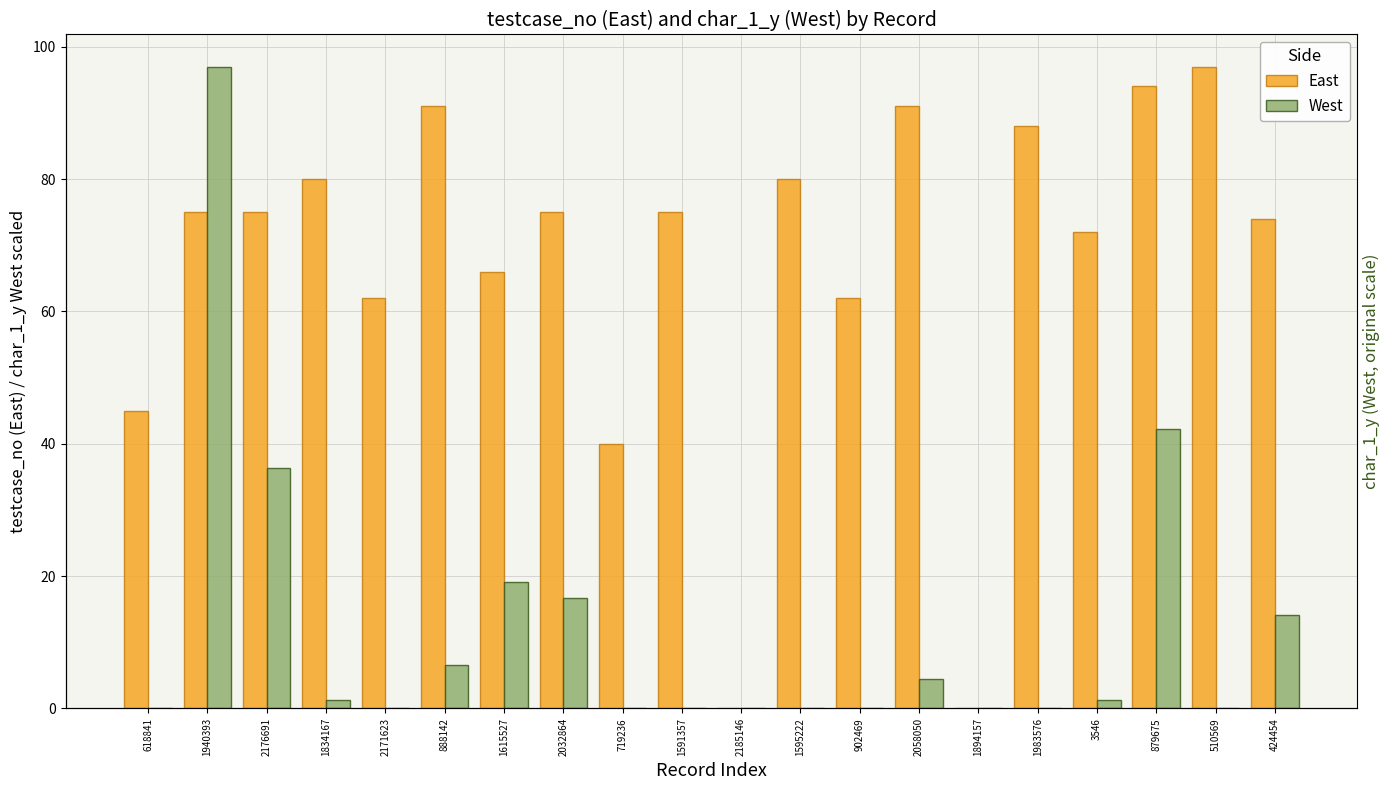

Reading left to right, transcribe all the data shown in this chart.

East: 618841=45.0	1940393=75.0	2176691=75.0	1834167=80.0	2171623=62.0	888142=91.0	1615527=66.0	2032864=75.0	719236=40.0	1591357=75.0	2185146=0.0	1595222=80.0	902469=62.0	2058050=91.0	1894157=0.0	1983576=88.0	3546=72.0	879675=94.0	510569=97.0	424454=74.0
West: 618841=0.0	1940393=97.0	2176691=36.3	1834167=1.3	2171623=0.0	888142=6.5	1615527=19.0	2032864=16.6	719236=0.0	1591357=0.0	2185146=0.0	1595222=0.0	902469=0.0	2058050=4.4	1894157=0.0	1983576=0.0	3546=1.3	879675=42.3	510569=0.0	424454=14.1